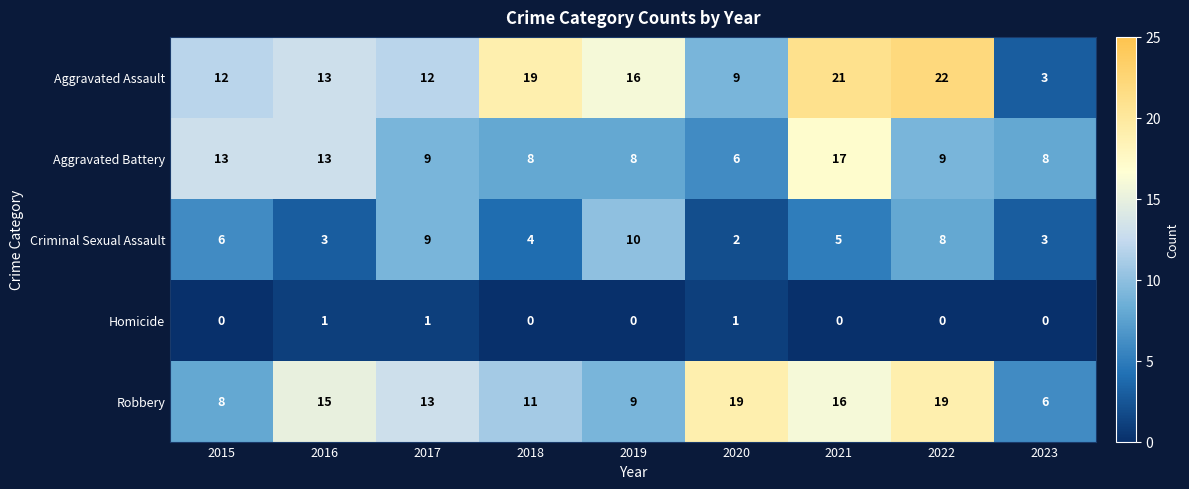

Which category has the lowest value in the Criminal Sexual Assault series?

2020